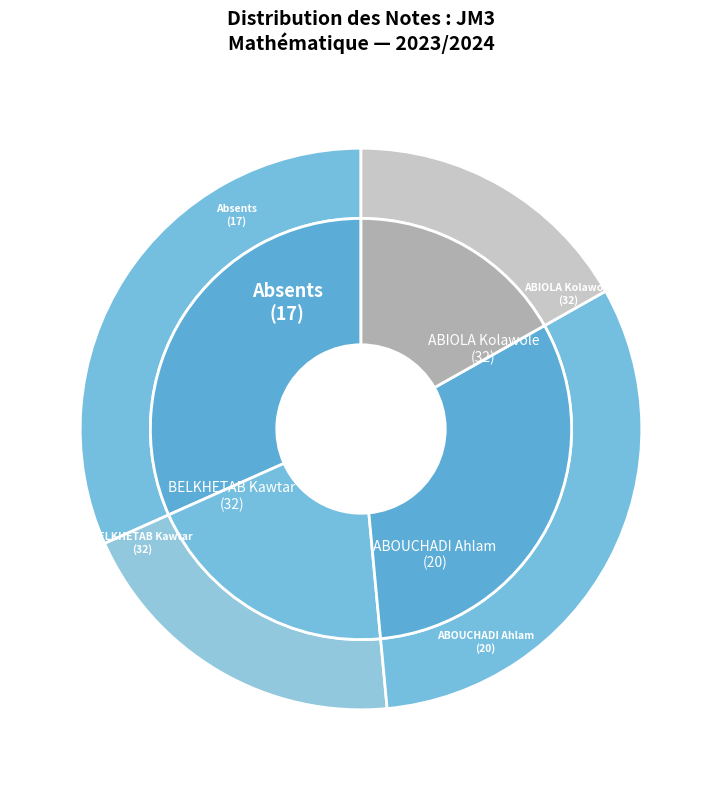

What is the largest slice in the pie chart?

ABIOLA Kolawole
(32)